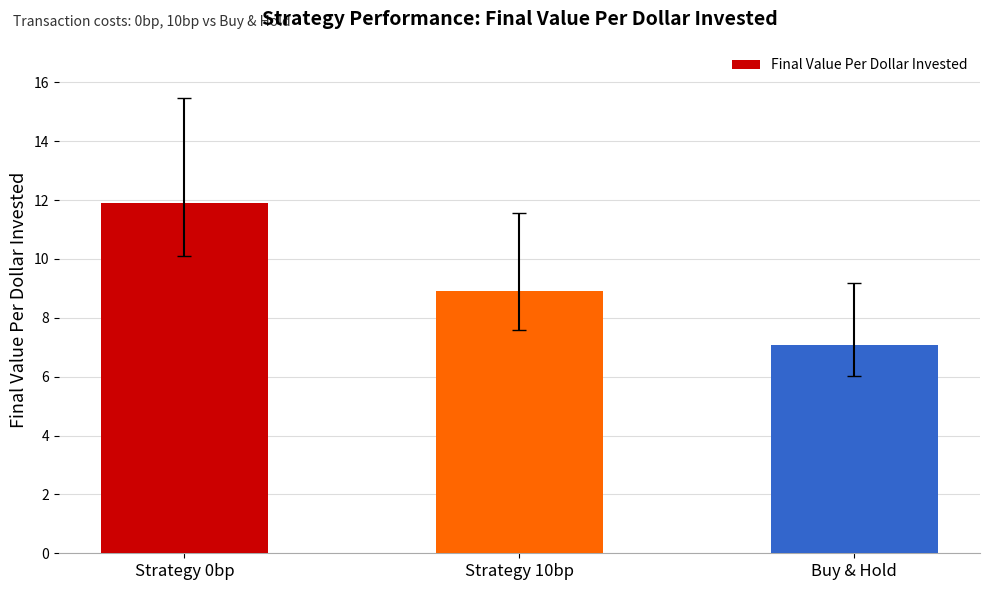

At which label is the value closest to 9?

Strategy 10bp